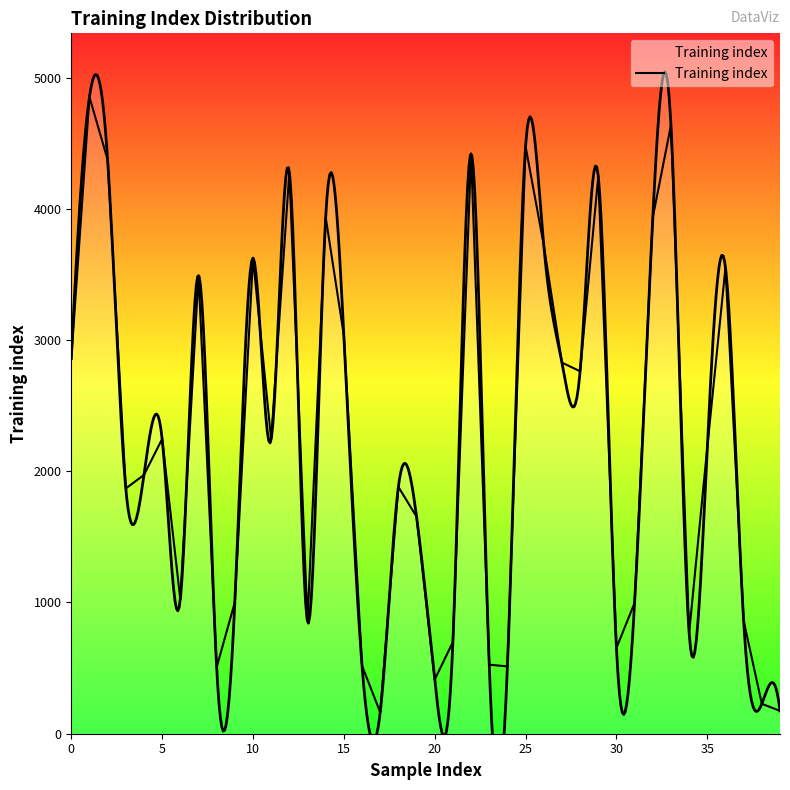

Is this an area chart (filled region under the line)?

No